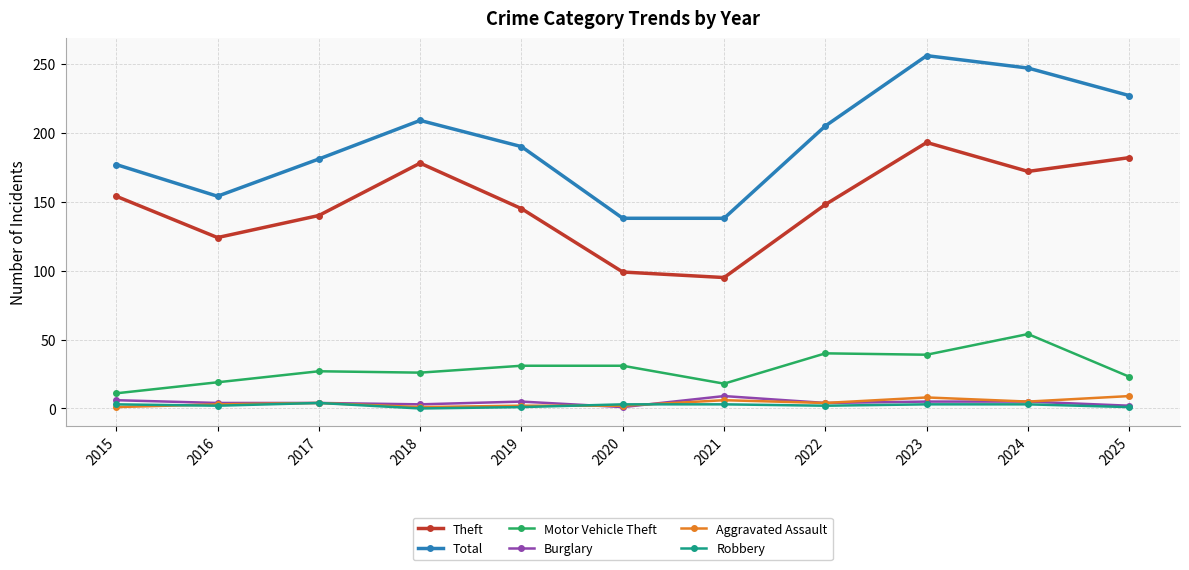

True or false: Motor Vehicle Theft and Aggravated Assault intersect in this chart.

False